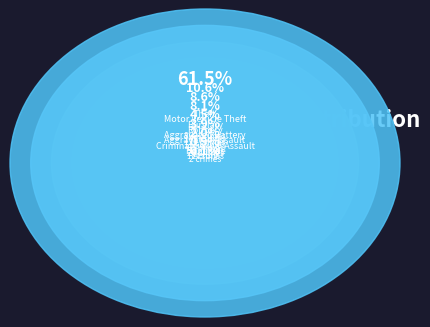

To the nearest percent, what is the average slice percentage?

11%